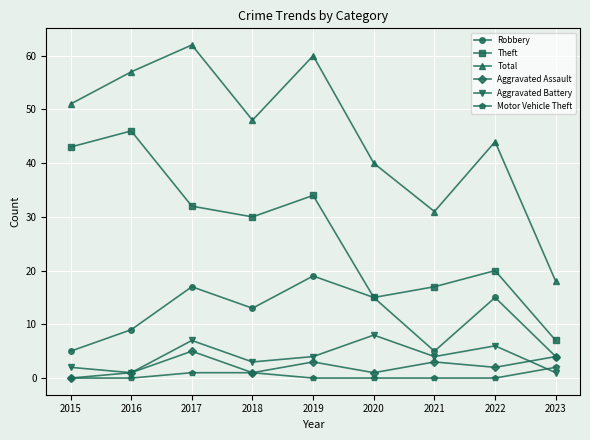

True or false: Robbery and Total intersect in this chart.

False